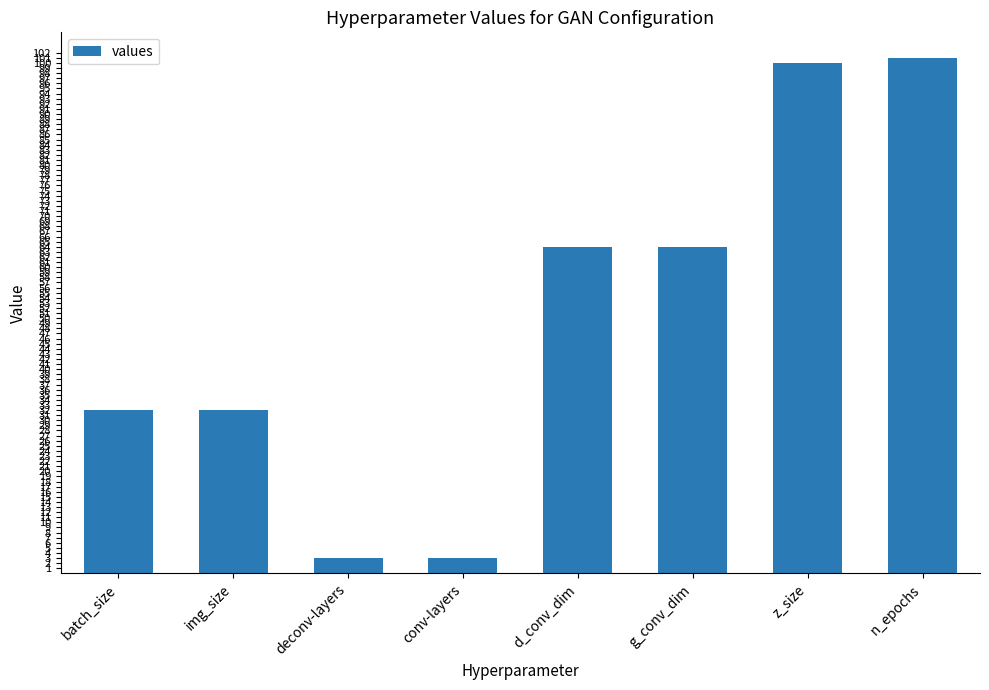

What is the maximum value shown in the chart?

101